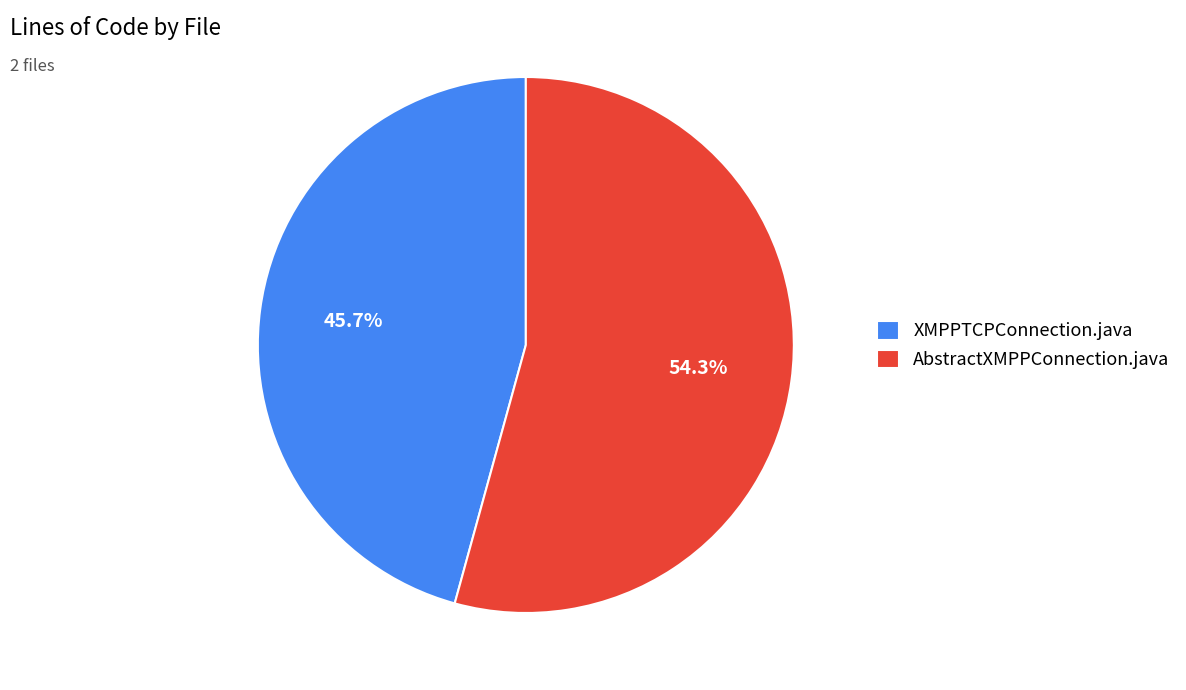

How many slices are in this pie chart?

2